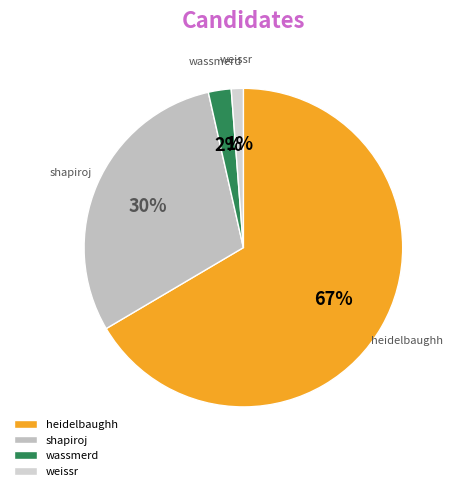

What is the smallest slice in the pie chart?

weissr